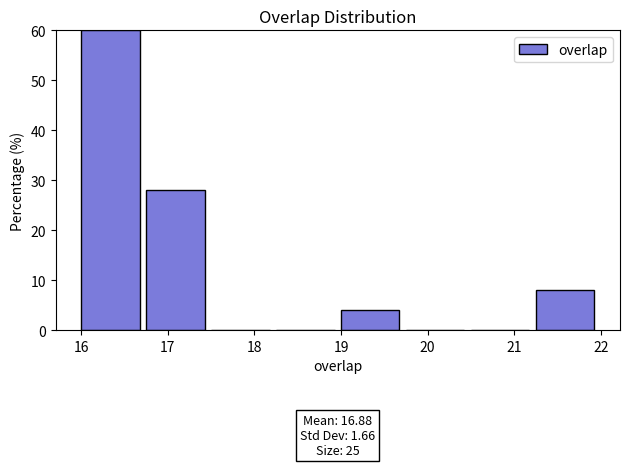

Over which range of the x-axis is the bar tallest?

16.00 to 16.75